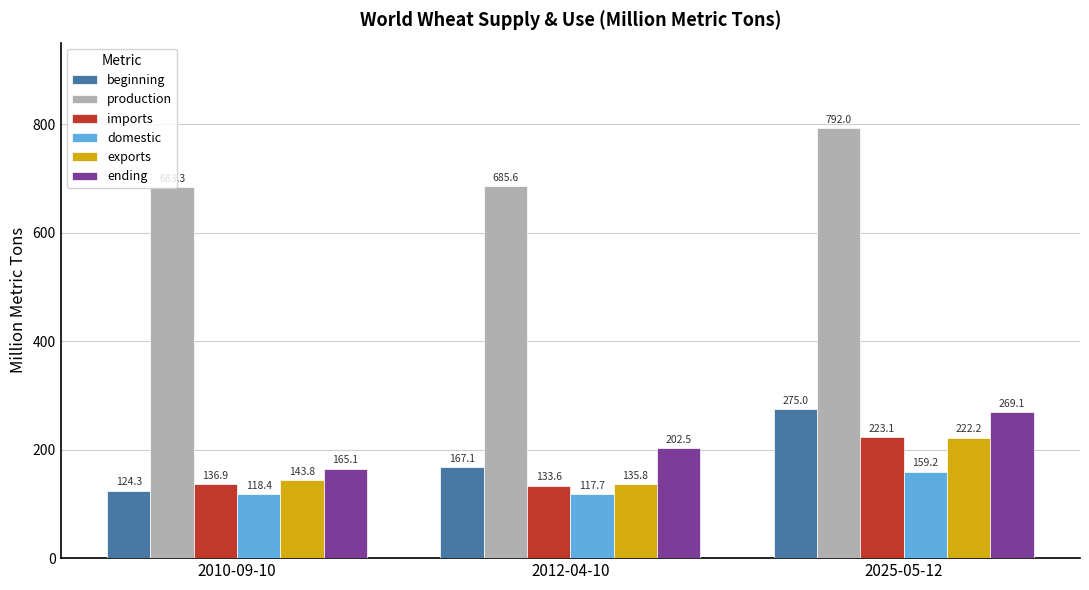

At which category does the chart reach its minimum across all series?

2012-04-10